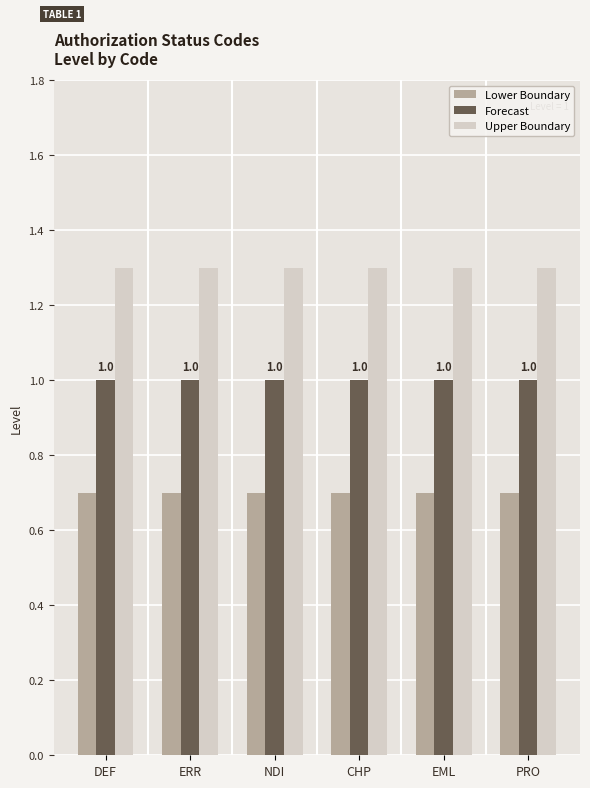

Which series has the largest total across all categories?

Upper Boundary